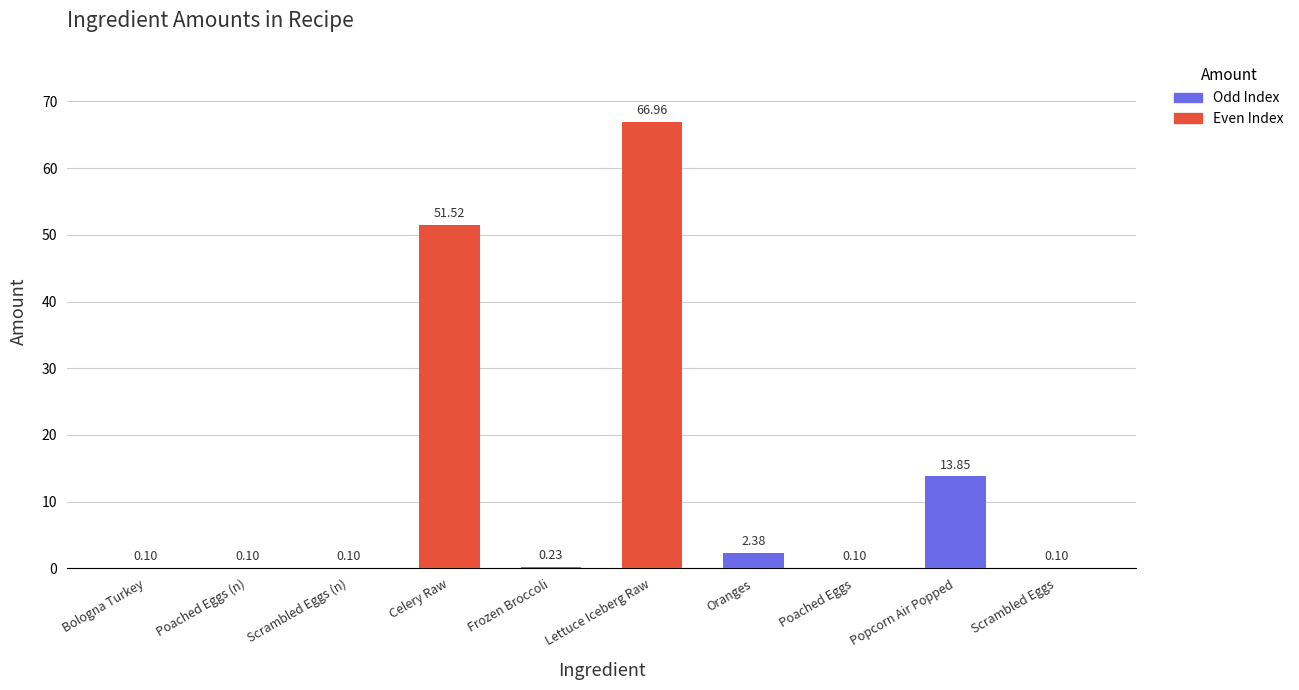

At which category does the chart reach its peak across all series?

Lettuce Iceberg Raw